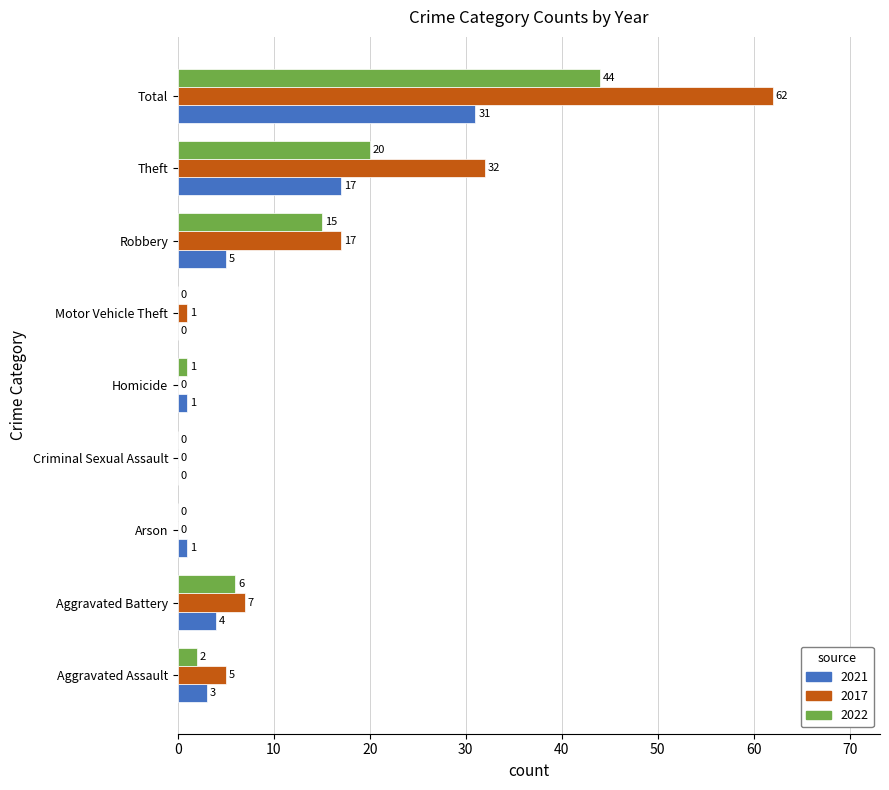

Is the value of 2022 at Criminal Sexual Assault greater than the value of 2017 at Robbery?

No